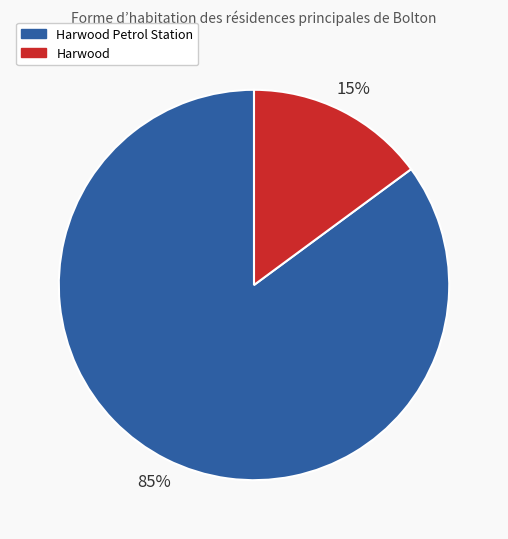

Does Harwood Petrol Station account for over 50% of the chart?

Yes